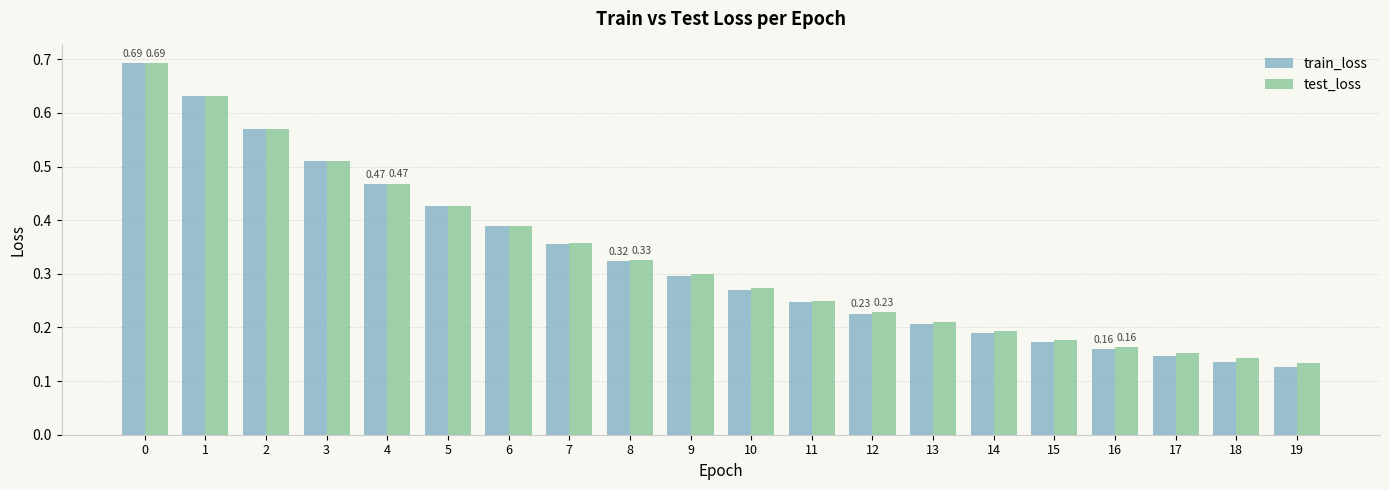

Is the value of test_loss at 15 greater than the value of train_loss at 0?

No